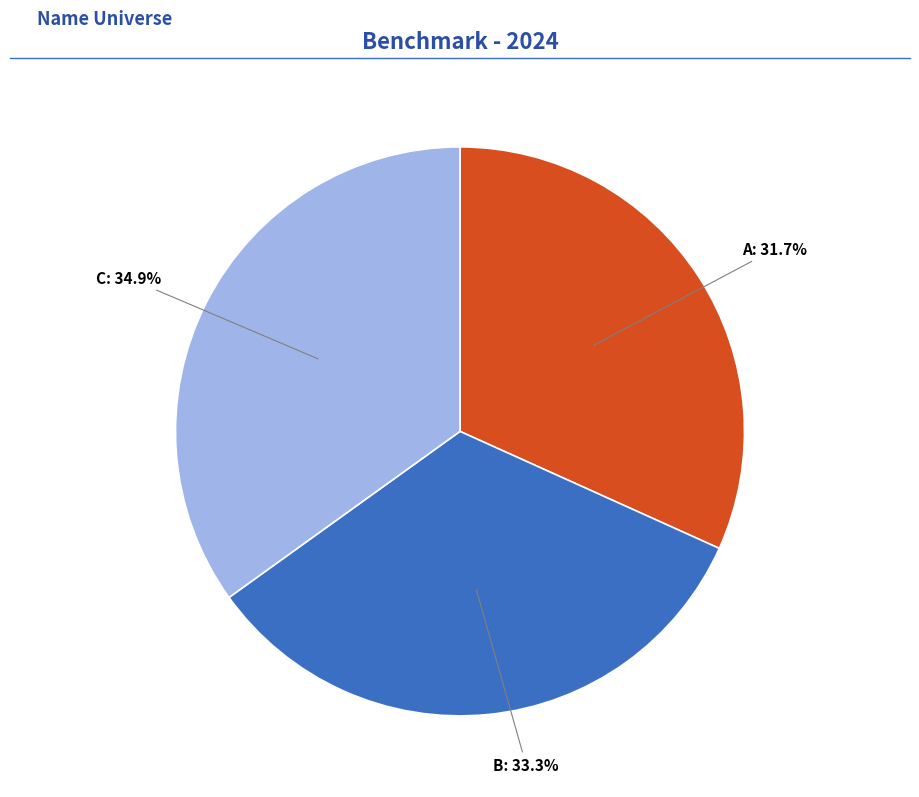

Is there any slice that represents more than half of the pie?

No